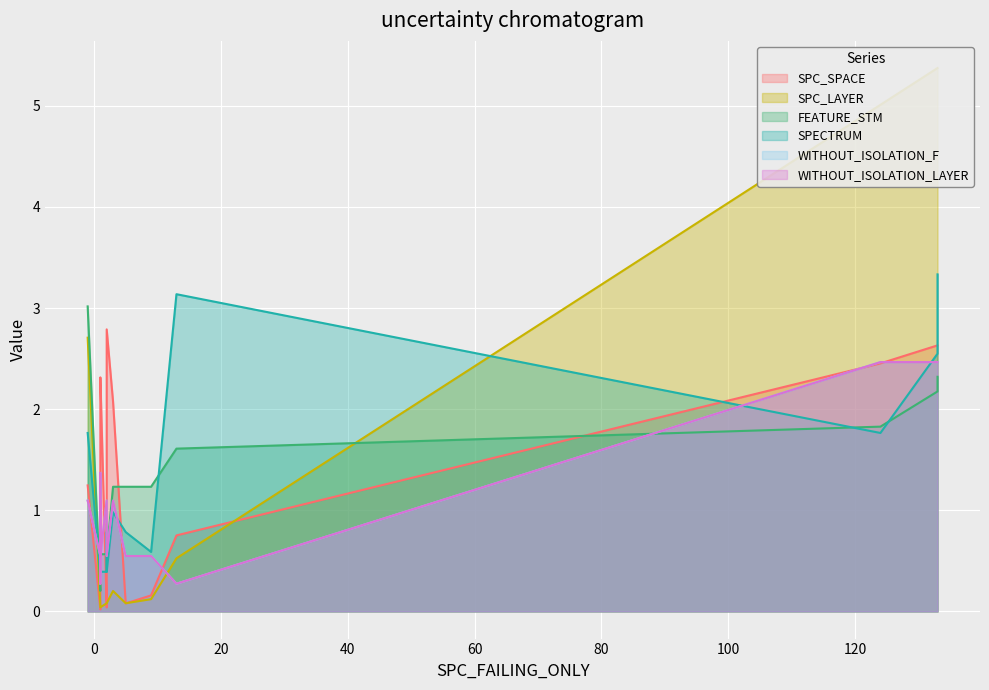

What is the difference between the second highest and minimum values in the WITHOUT_ISOLATION_F series?

2.2